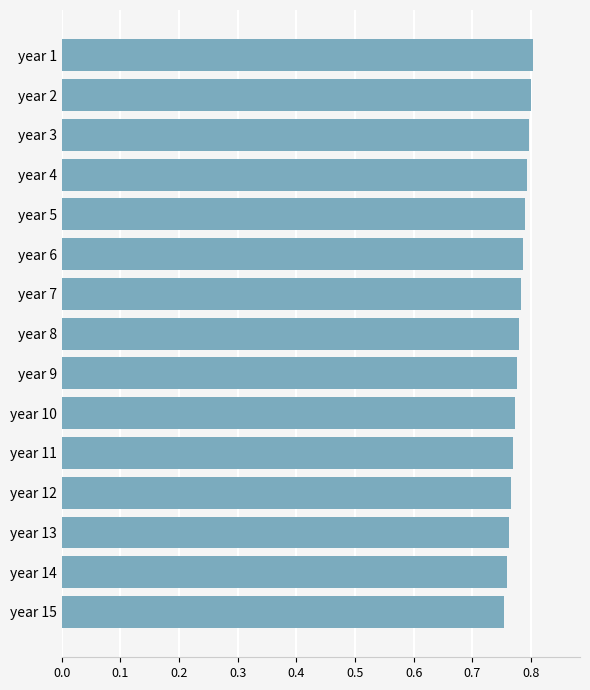

The value at year 13 is 0.8. True or false?

True